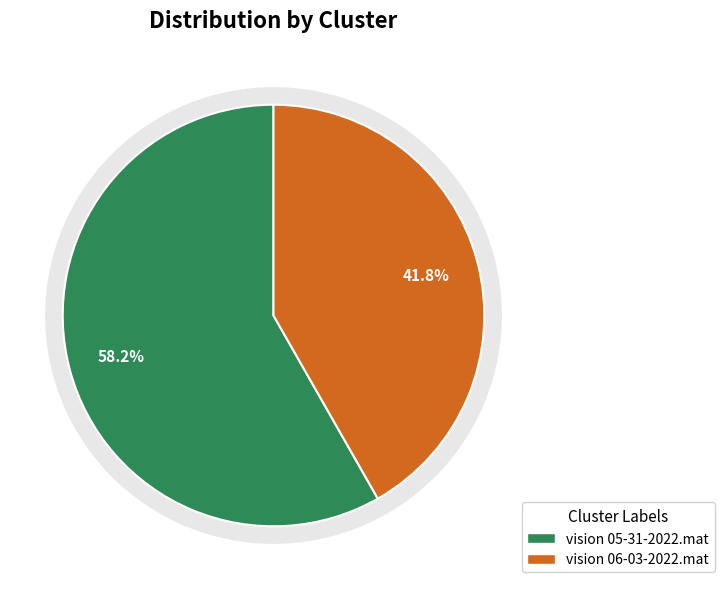

Between vision 06-03-2022.mat and vision 05-31-2022.mat, which is larger?

vision 05-31-2022.mat